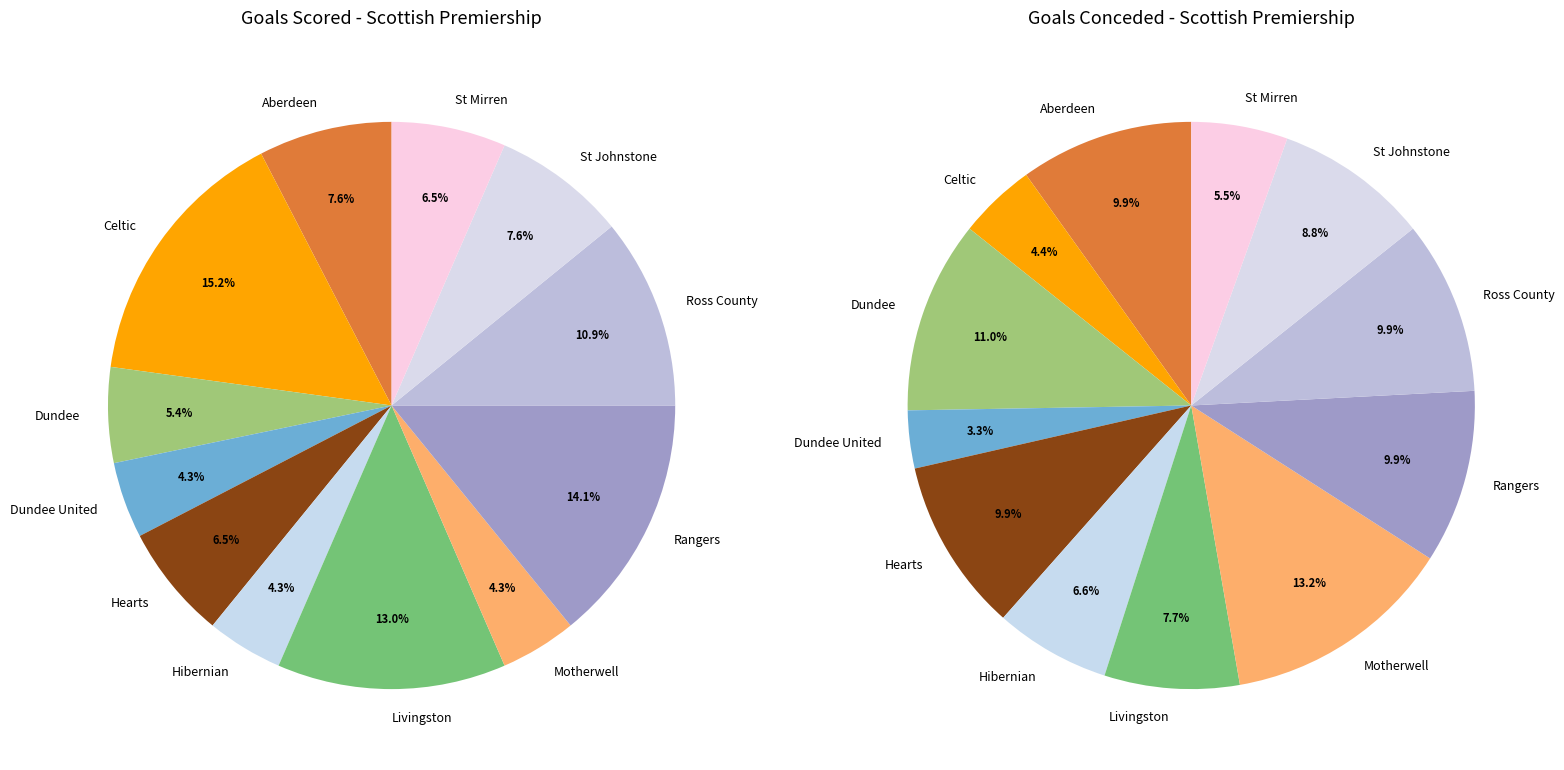

Between goals_scored and 5, which is larger?

goals_scored